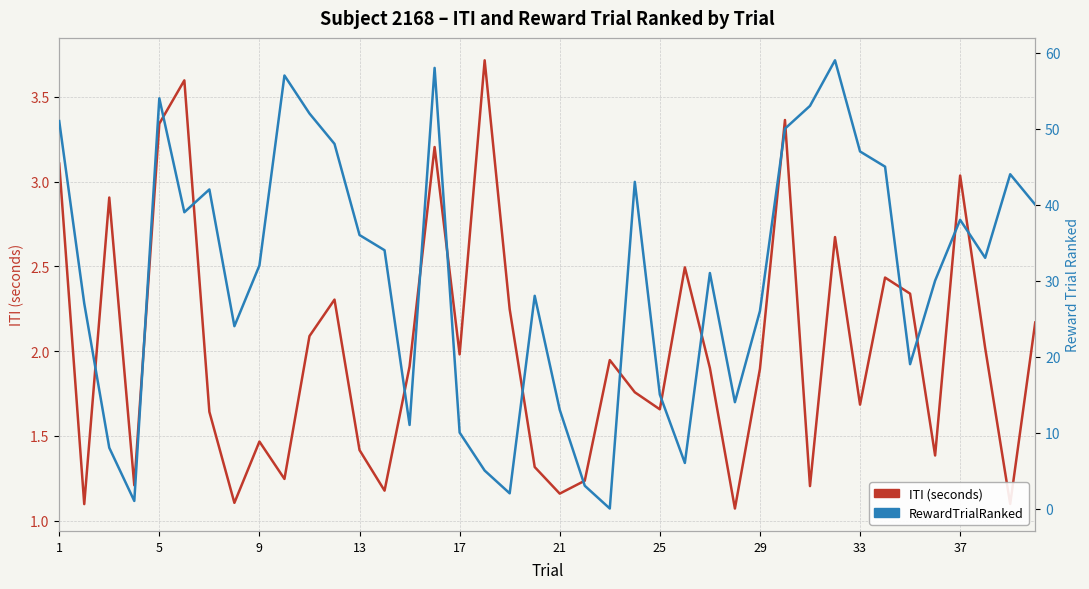

Reading left to right, list all the values displayed in this chart.

ITI (seconds): 3.1	1.1	2.9	1.2	3.3	3.6	1.6	1.1	1.5	1.2	2.1	2.3	1.4	1.2	1.9	3.2	2.0	3.7	2.2	1.3	1.2	1.2	1.9	1.8	1.7	2.5	1.9	1.1	1.9	3.4	1.2	2.7	1.7	2.4	2.3	1.4	3.0	2.0	1.1	2.2
RewardTrialRanked: 51.0	27.0	8.0	1.0	54.0	39.0	42.0	24.0	32.0	57.0	52.0	48.0	36.0	34.0	11.0	58.0	10.0	5.0	2.0	28.0	13.0	3.0	0.0	43.0	15.0	6.0	31.0	14.0	26.0	50.0	53.0	59.0	47.0	45.0	19.0	30.0	38.0	33.0	44.0	40.0